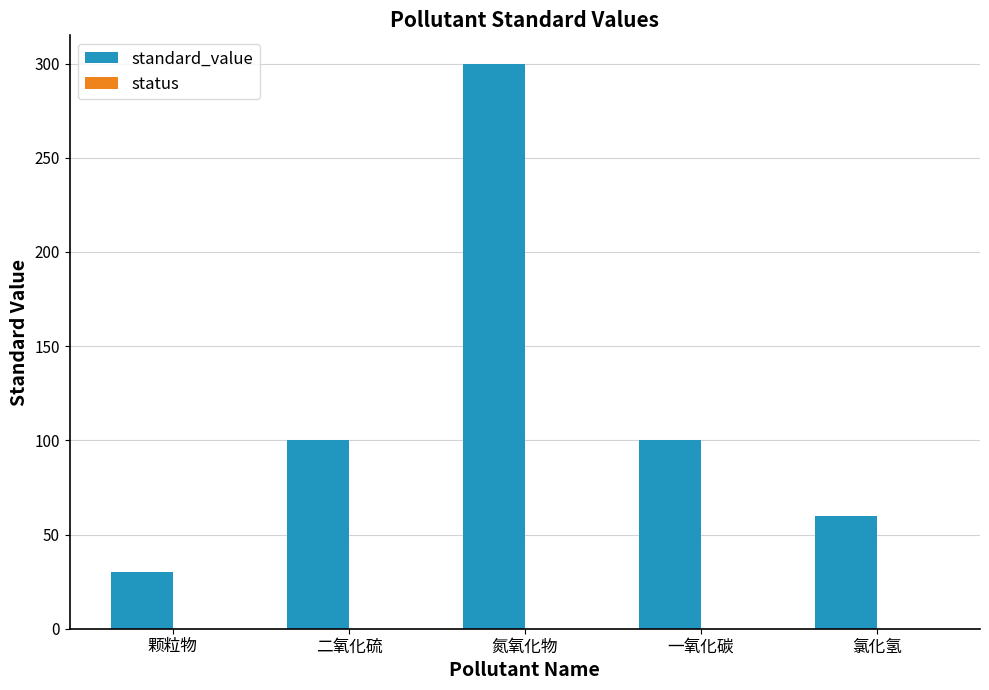

Which category has the highest value across all series?

氮氧化物